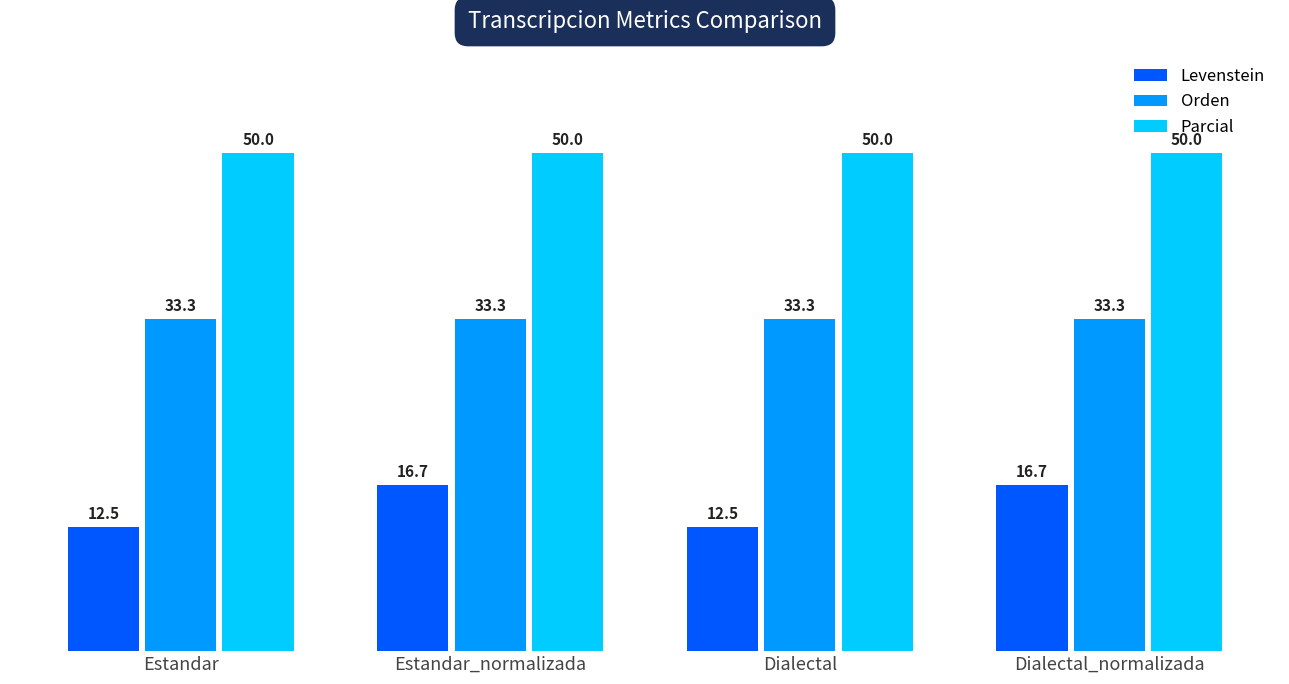

Rank the series by their maximum value, from lowest to highest.

Levenstein, Orden, Parcial